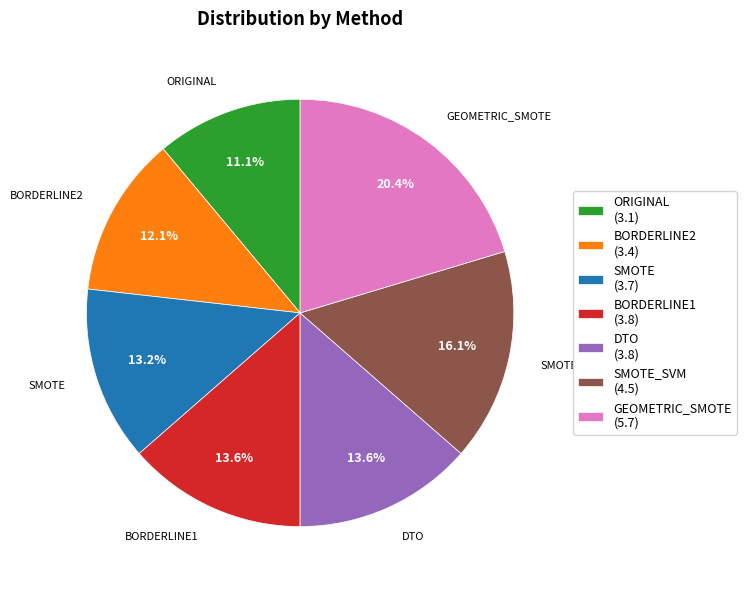

Approximately how many times larger is the value at BORDERLINE1 (3.8) compared to GEOMETRIC_SMOTE (5.7)?

0.7